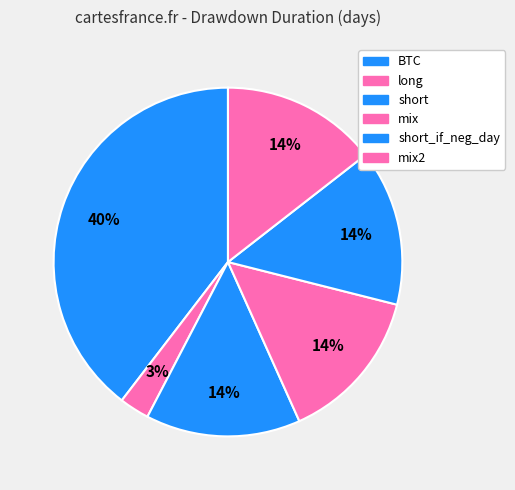

How many segments does this pie chart have?

6